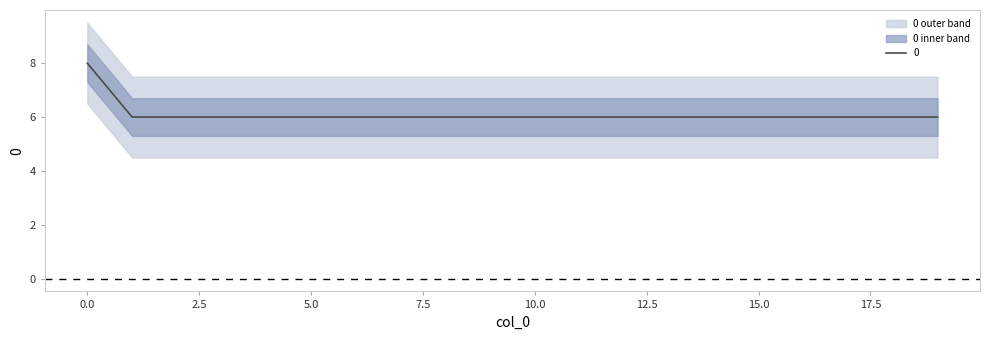

Reading left to right, transcribe all the data shown in this chart.

8	6	6	6	6	6	6	6	6	6	6	6	6	6	6	6	6	6	6	6